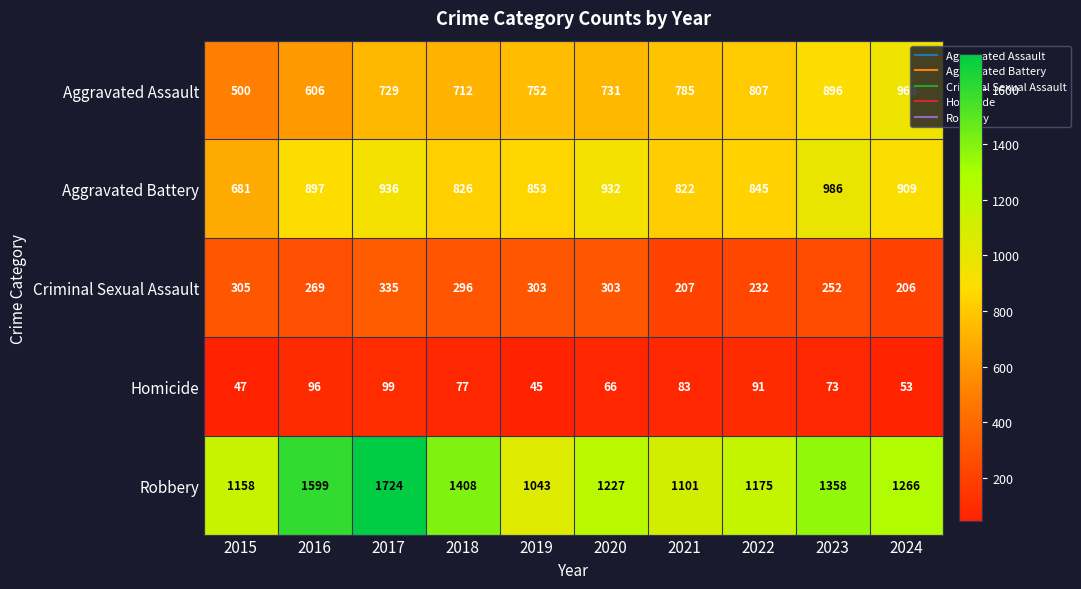

The Homicide series shows 99 at 2017. True or false?

True